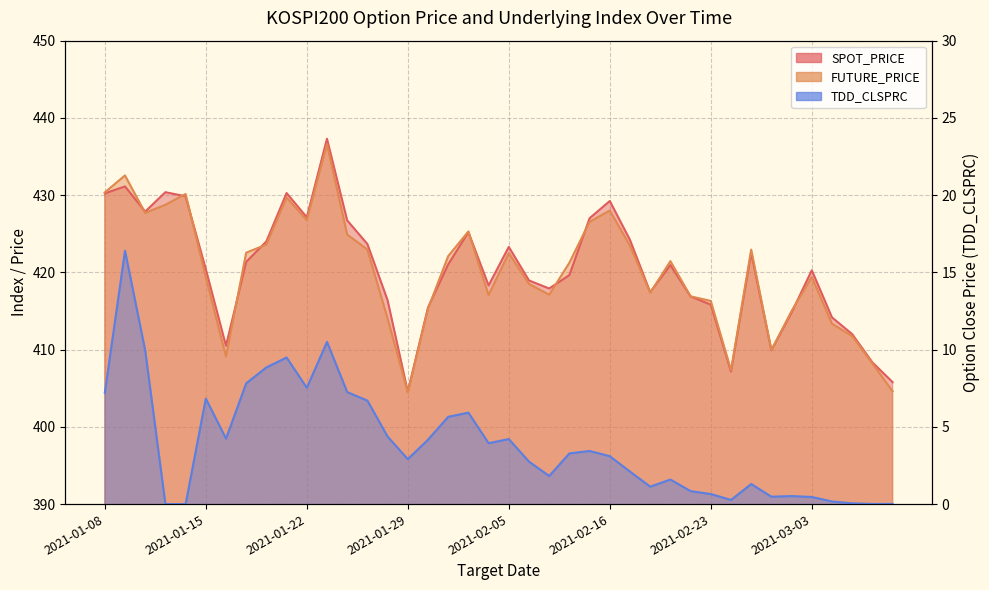

At 2021-01-29, list the series in order from largest to smallest.

SPOT_PRICE, FUTURE_PRICE, TDD_CLSPRC